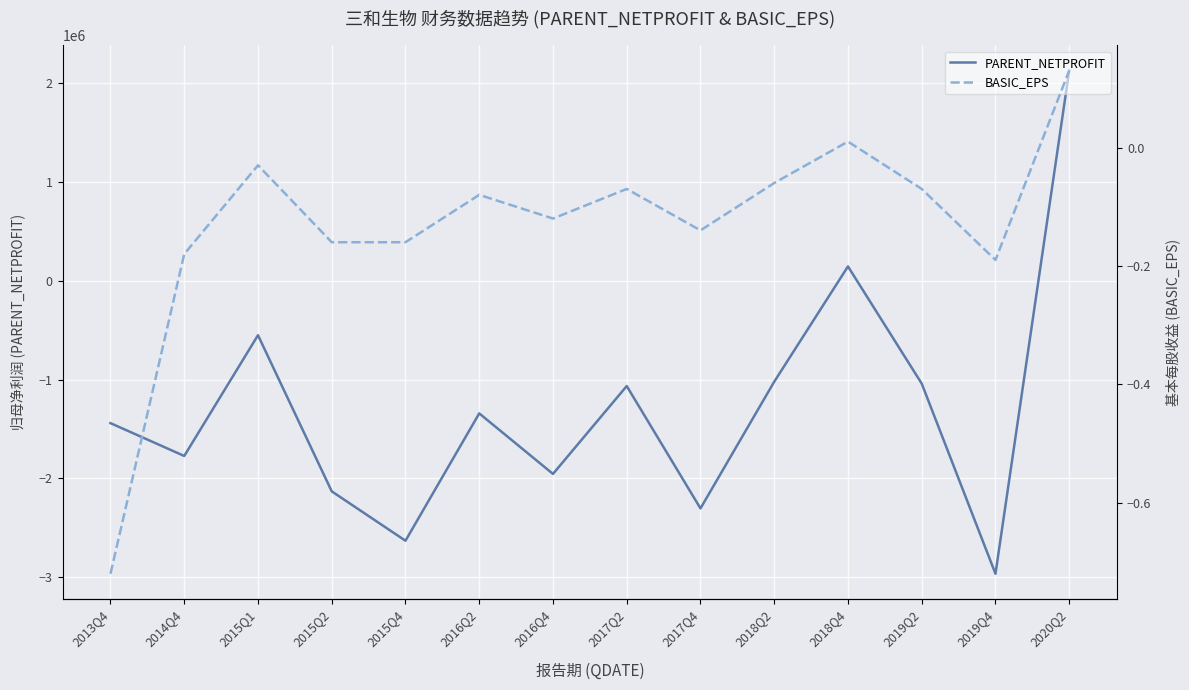

Which series has the widest spread of values?

PARENT_NETPROFIT